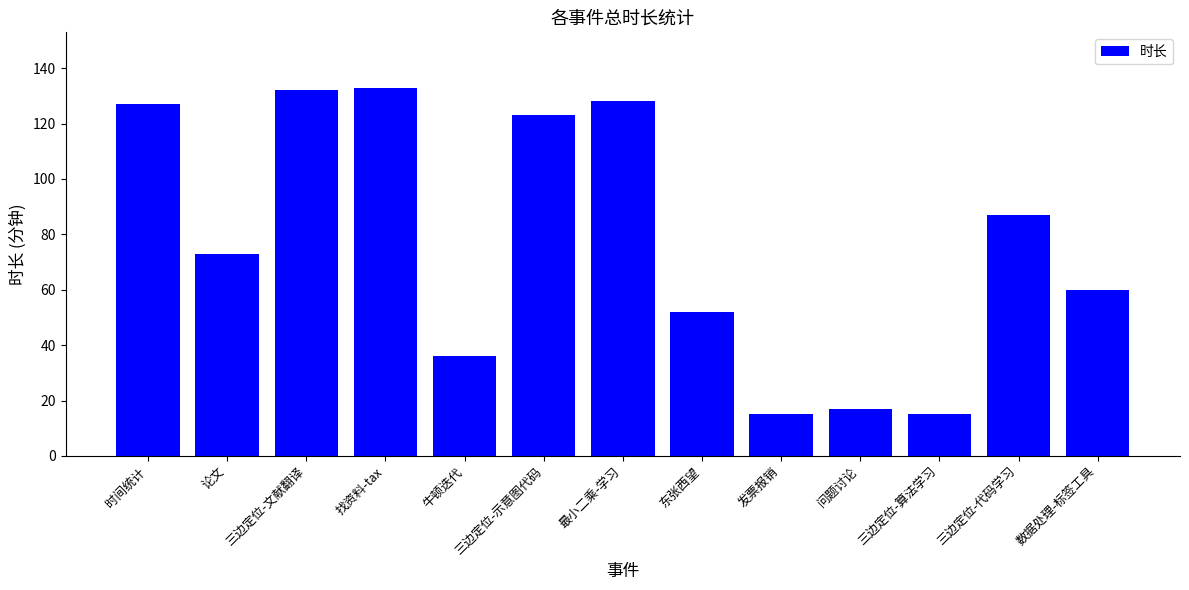

What is the maximum value shown in the chart?

133